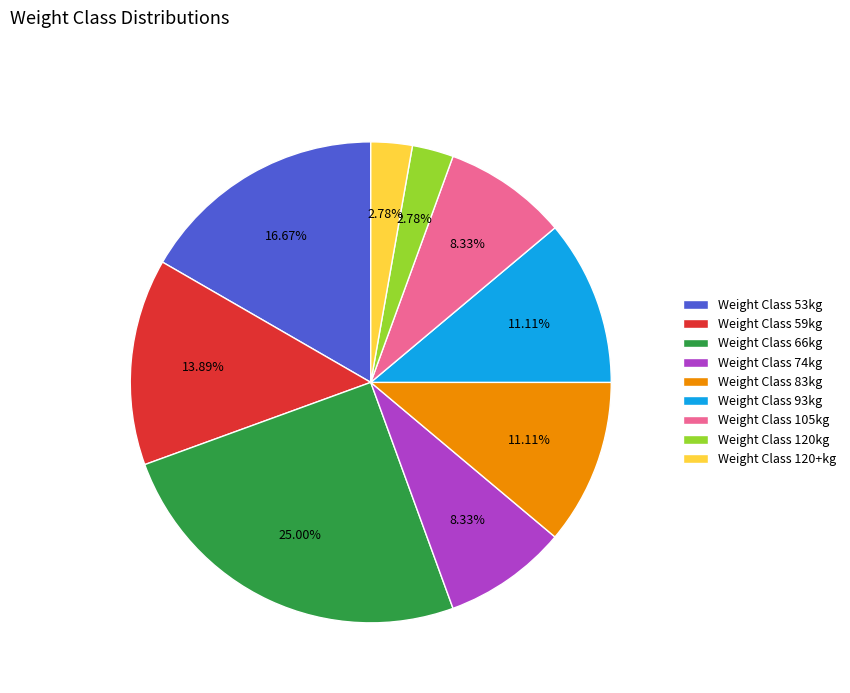

To the nearest percent, what is the average slice percentage?

11%